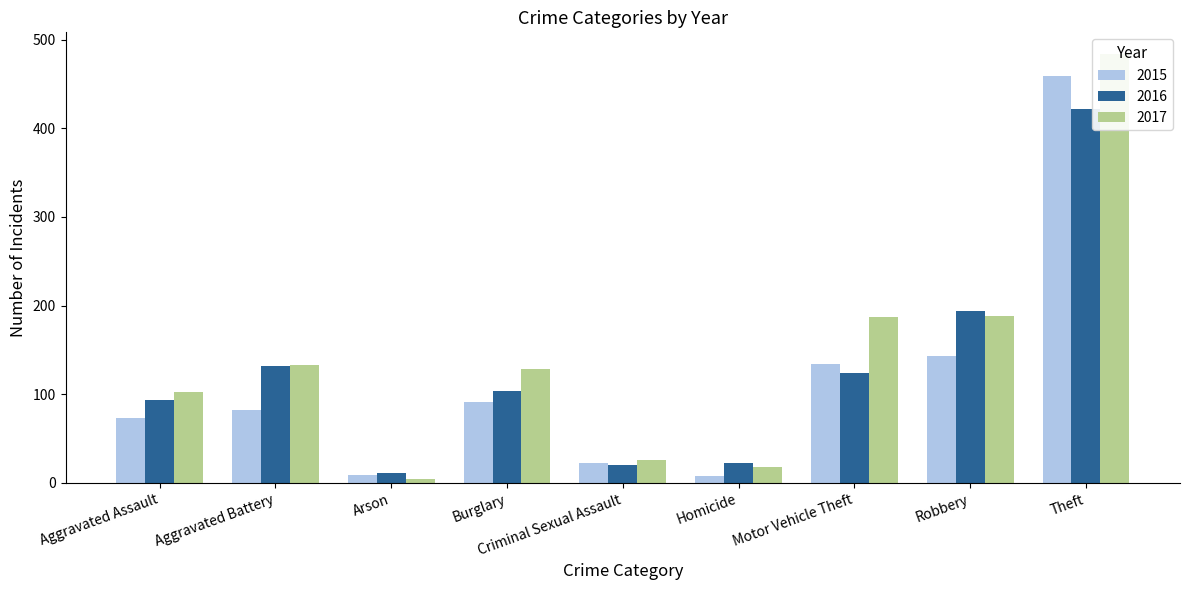

Which has a higher value, Criminal Sexual Assault or Theft?

Theft